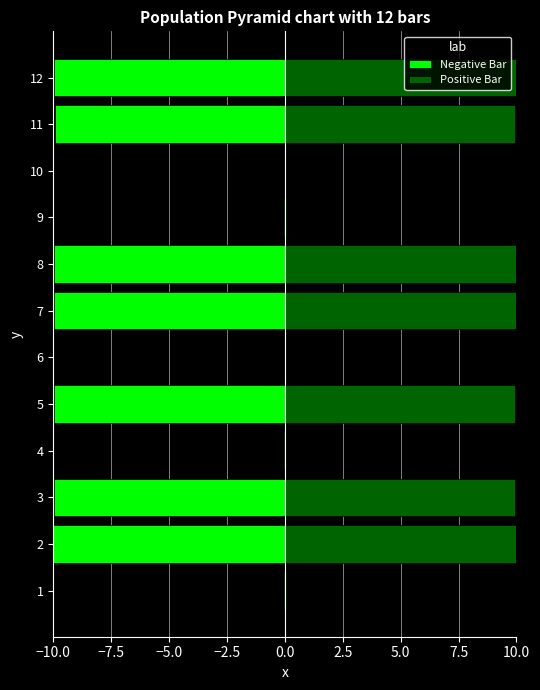

How many categories are shown in the chart?

12